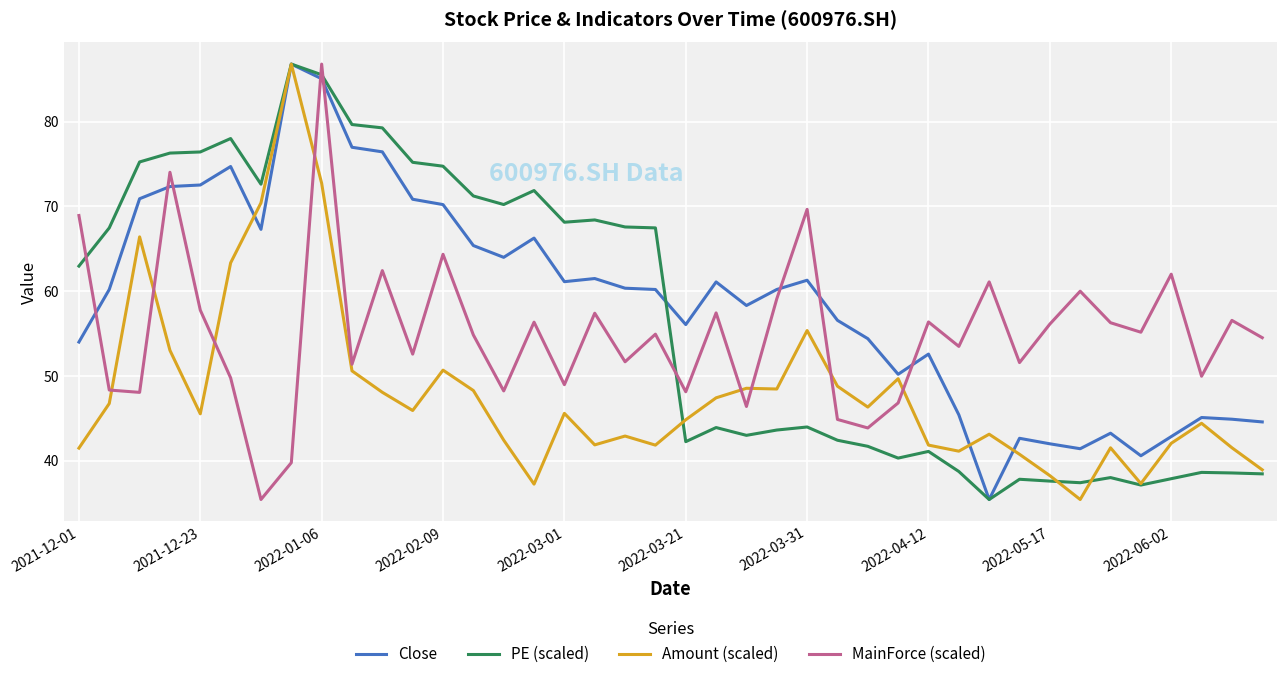

Which series ends up on top after the final intersection of Amount (scaled) and MainForce (scaled)?

MainForce (scaled)